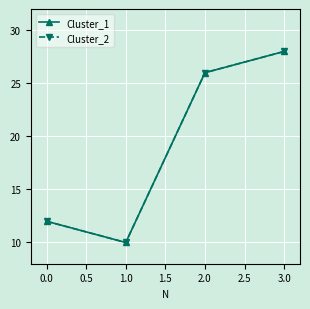

Does the chart have visible grid lines?

Yes